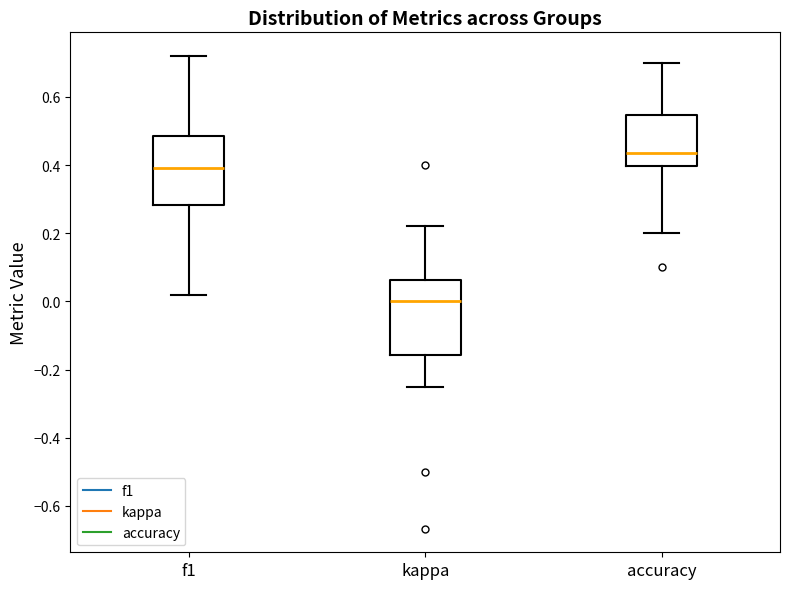

Where does the lower whisker of the box for kappa end on the y-axis? The values are not printed on the chart, so give them approximately, as read against the axis.

-0.24